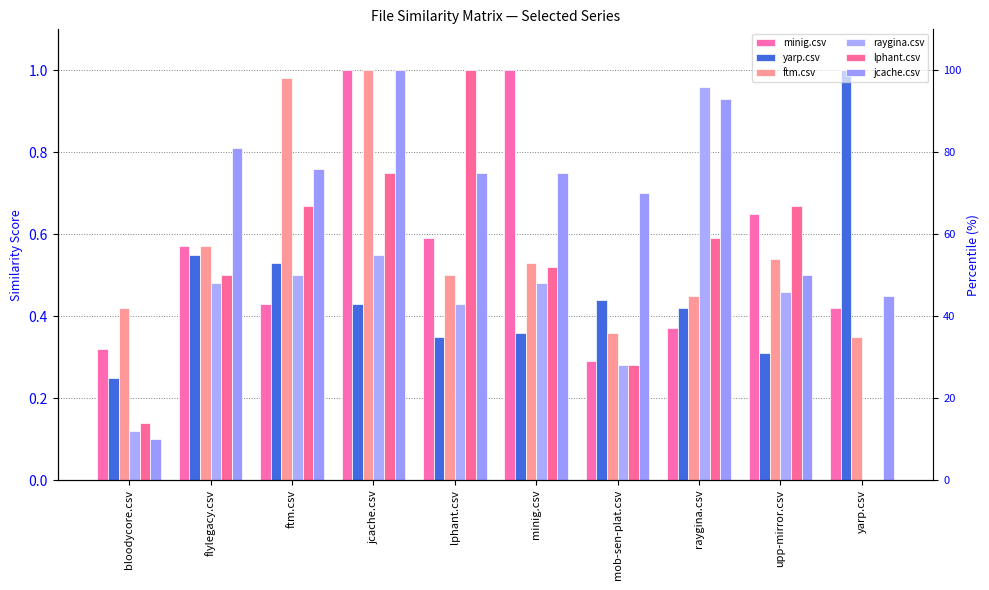

At which category is the sum across all series the highest?

jcache.csv